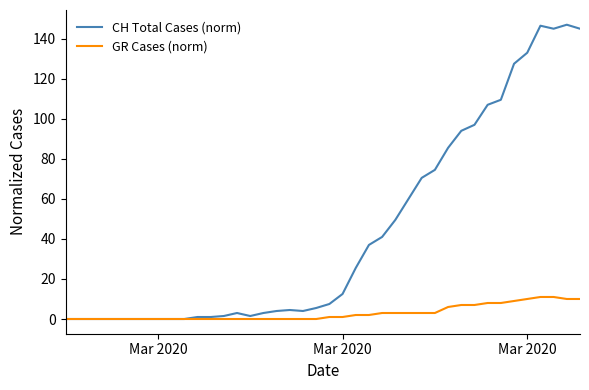

What is the highest value of the GR Cases (norm) series?

11.0